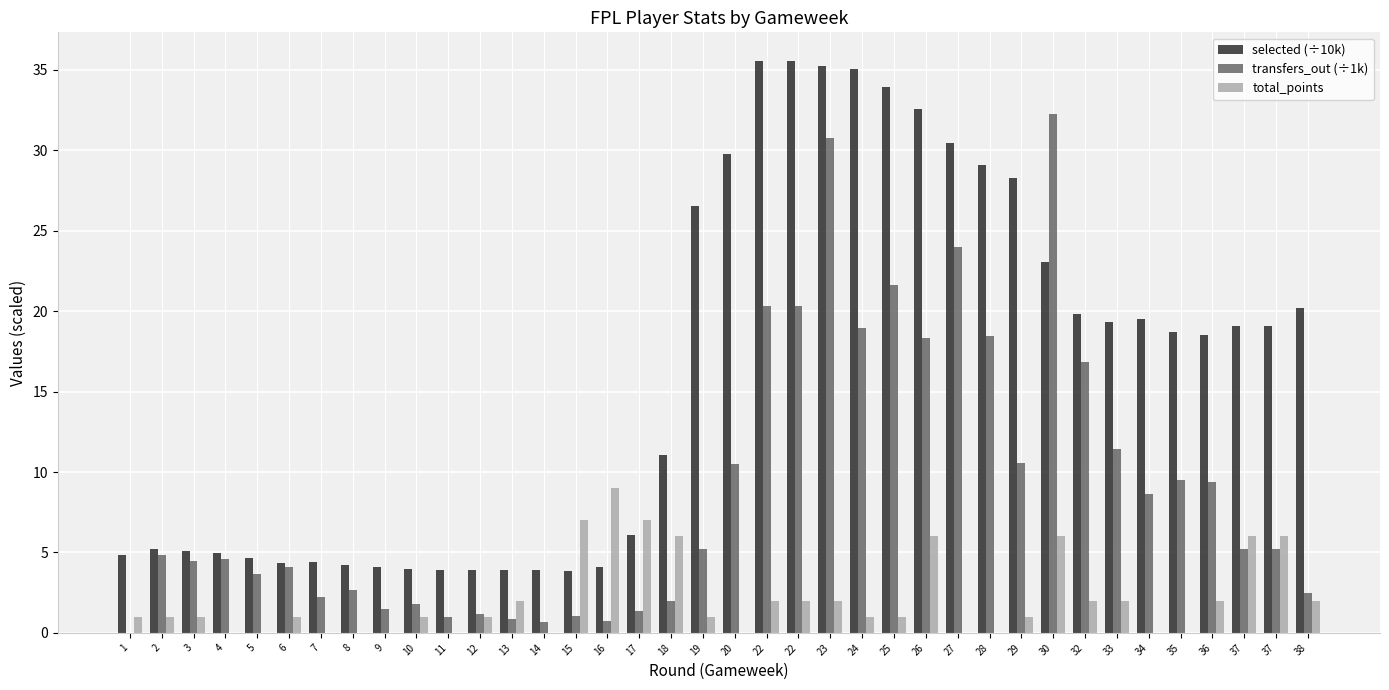

What is the value of the selected (÷10k) bar at the 27th from the left?

30.4